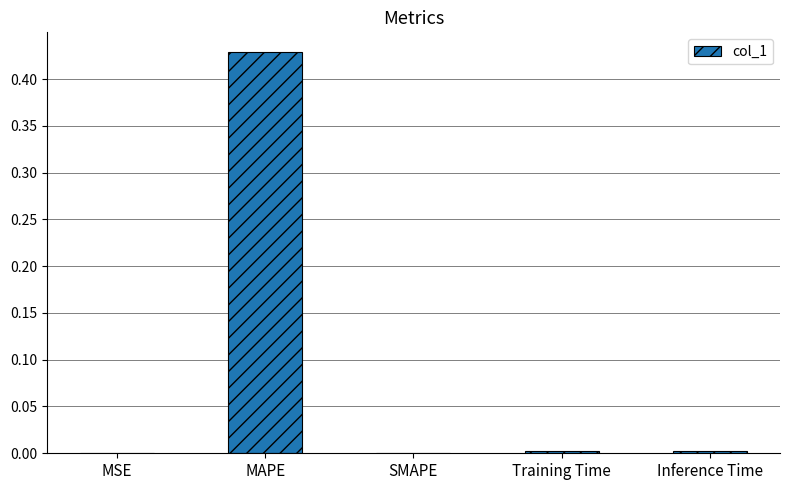

Which category has the highest value across all series?

MAPE